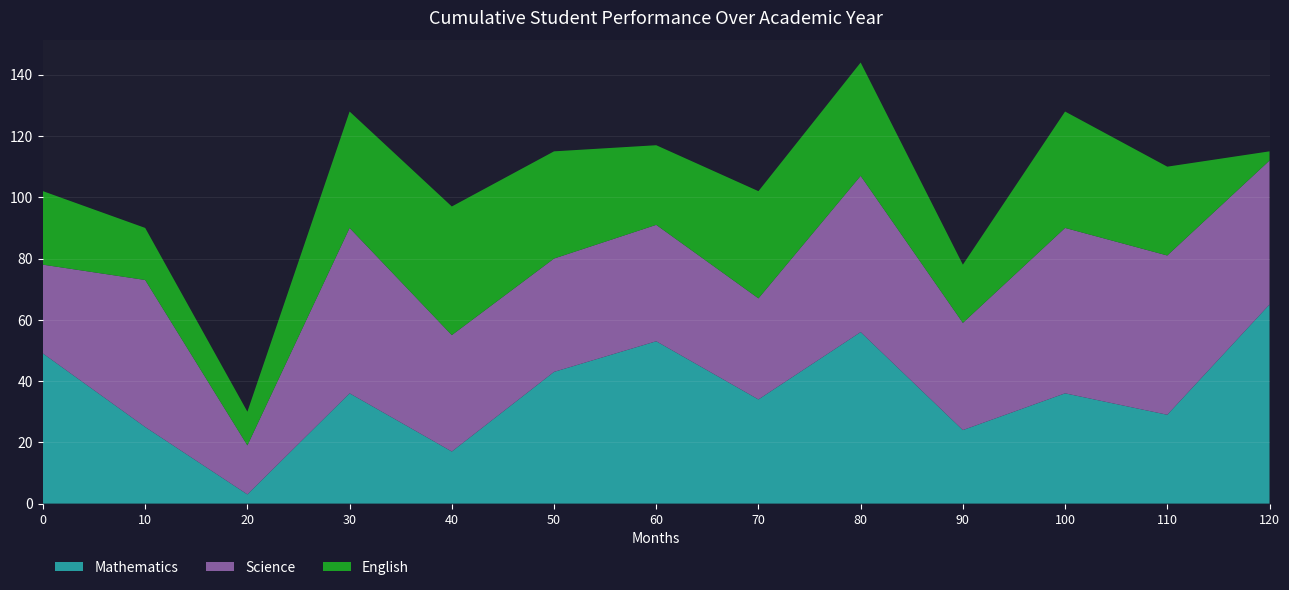

Reading left to right, what are all the values shown in this chart?

a1: 49	25	3	36	17	43	53	34	56	24	36	29	65
a2: 29	48	16	54	38	37	38	33	51	35	54	52	47
a3: 24	17	11	38	42	35	26	35	37	19	38	29	3